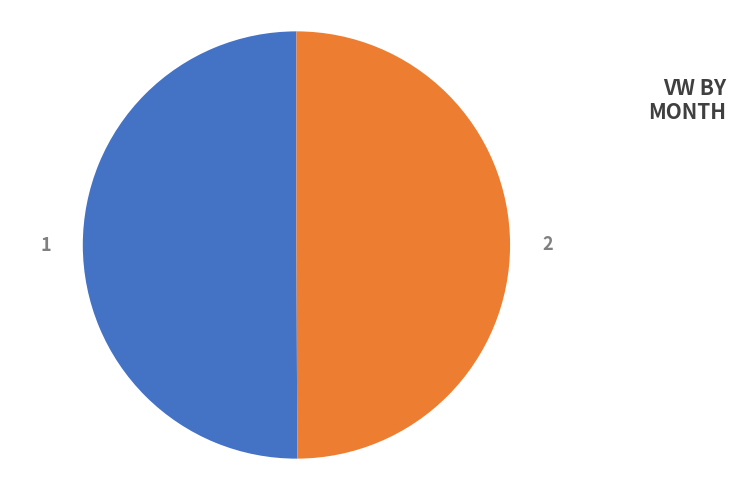

What percentage is the 1 slice, to the nearest percent?

50%